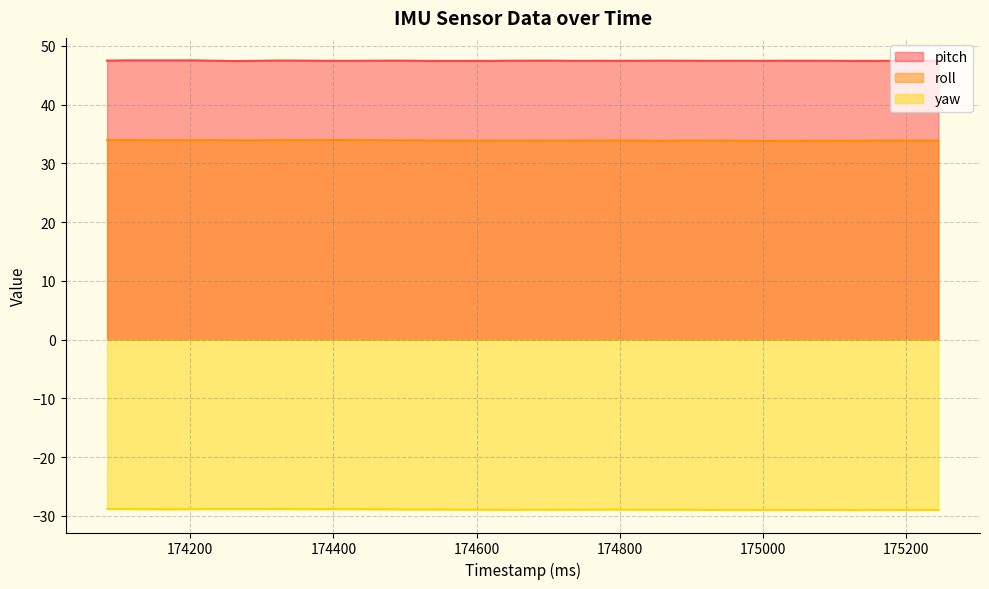

Where is roll nearest to the value 33?

175036